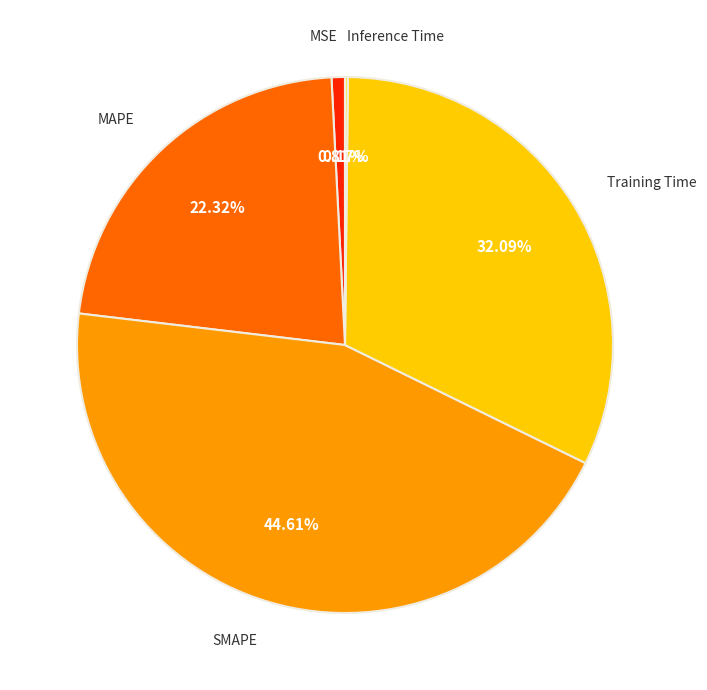

To the nearest percent, what percentage of the pie is Training Time?

32%